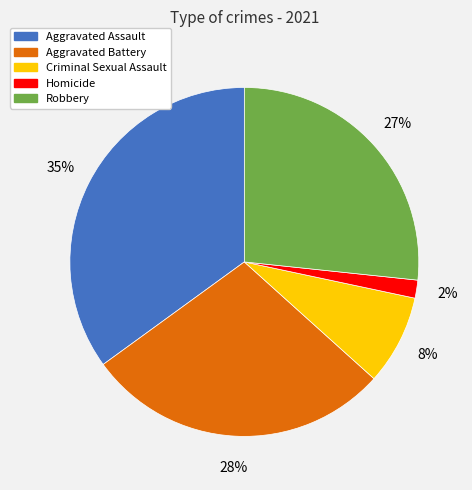

Is it true that Aggravated Battery is 18% of the pie?

False